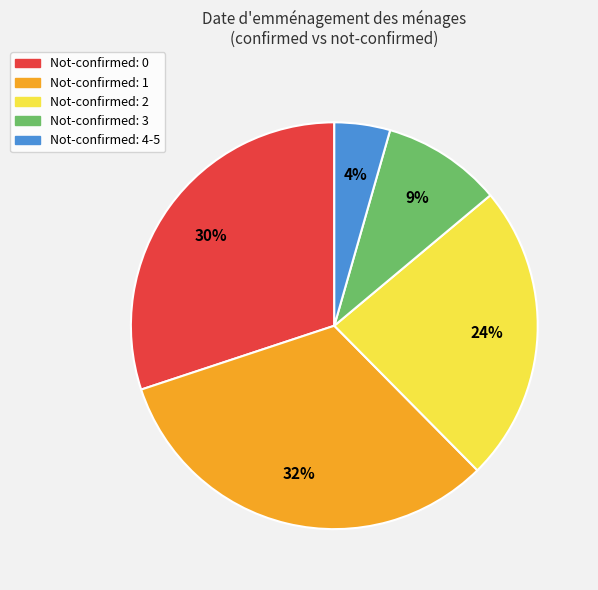

Combined, do Not-confirmed: 1 and Not-confirmed: 3 account for over 50%?

No